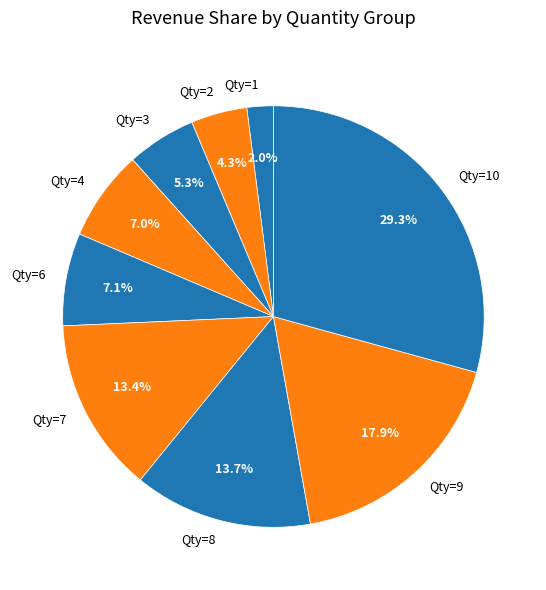

What percentage is NOT represented by Qty=1?

98.0%